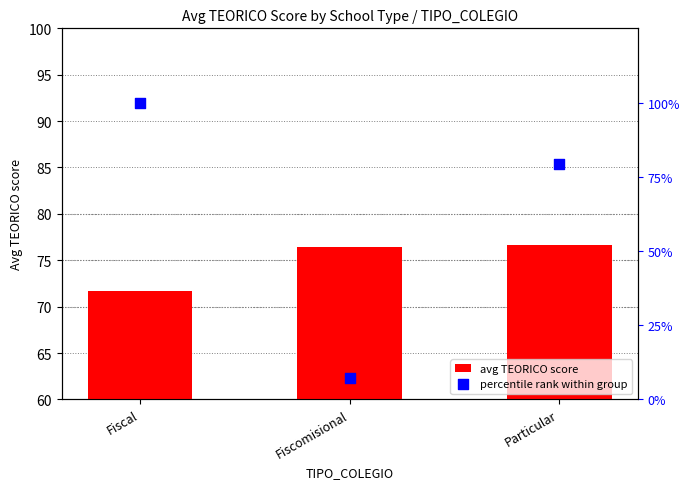

Is the value of avg TEORICO score at Fiscomisional greater than the value of percentile rank within group at Particular?

No